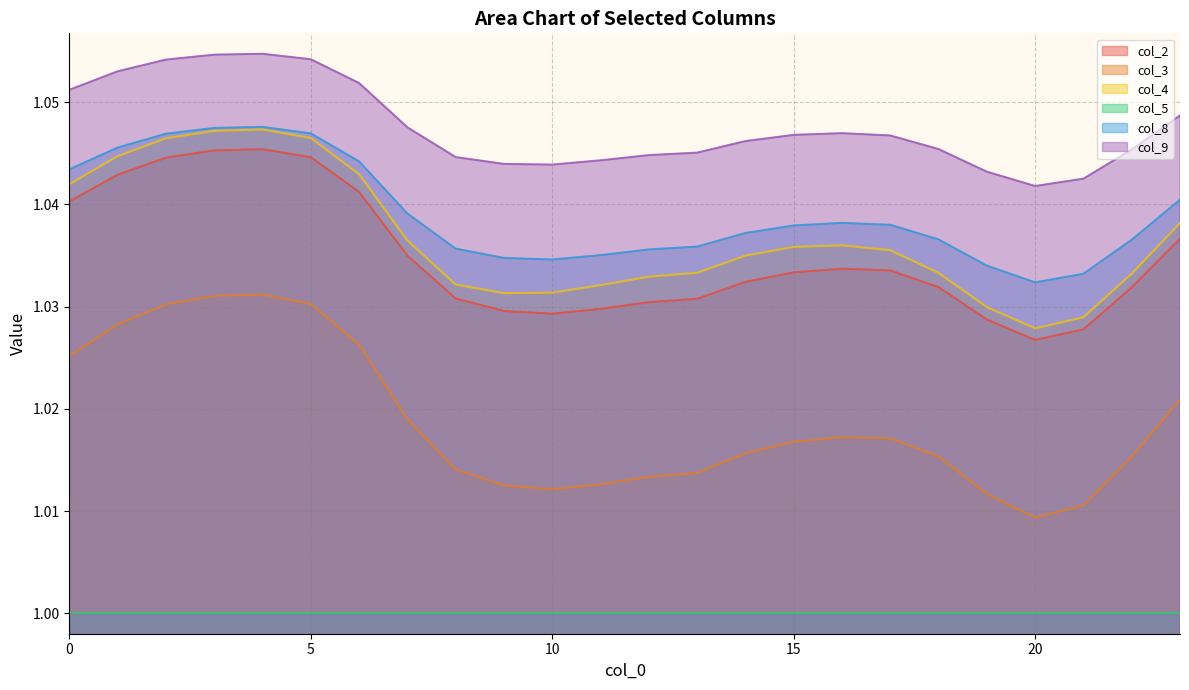

Which series has the largest total across all categories?

col_9